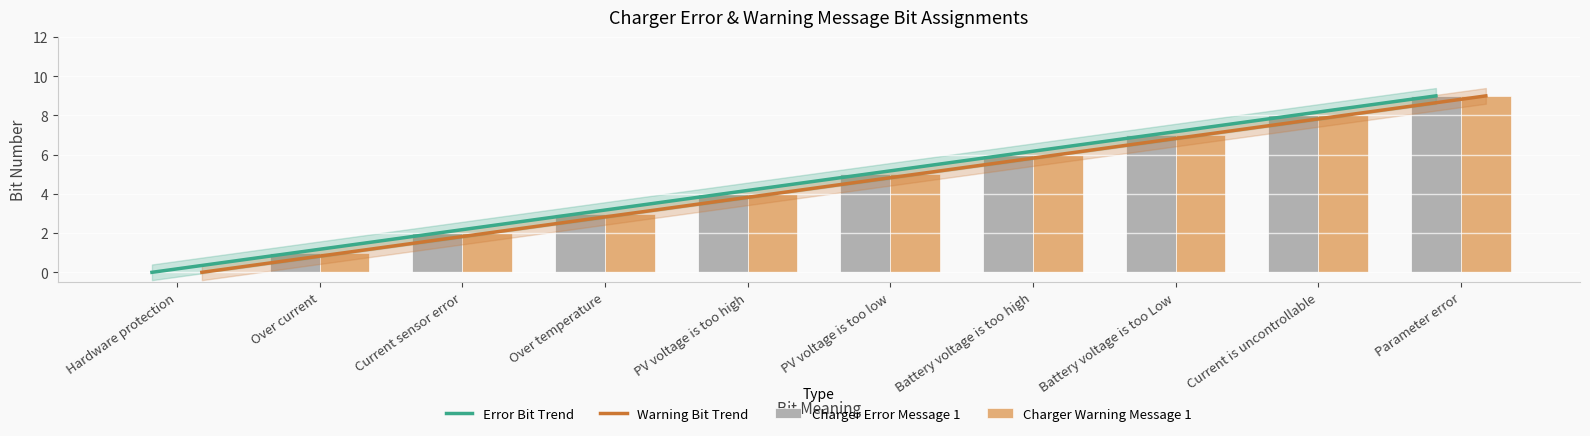

List the labels in order of Warning Bit Trend value, largest first.

Parameter error, Current is uncontrollable, Battery voltage is too Low, Battery voltage is too high, PV voltage is too low, PV voltage is too high, Over temperature, Current sensor error, Over current, Hardware protection